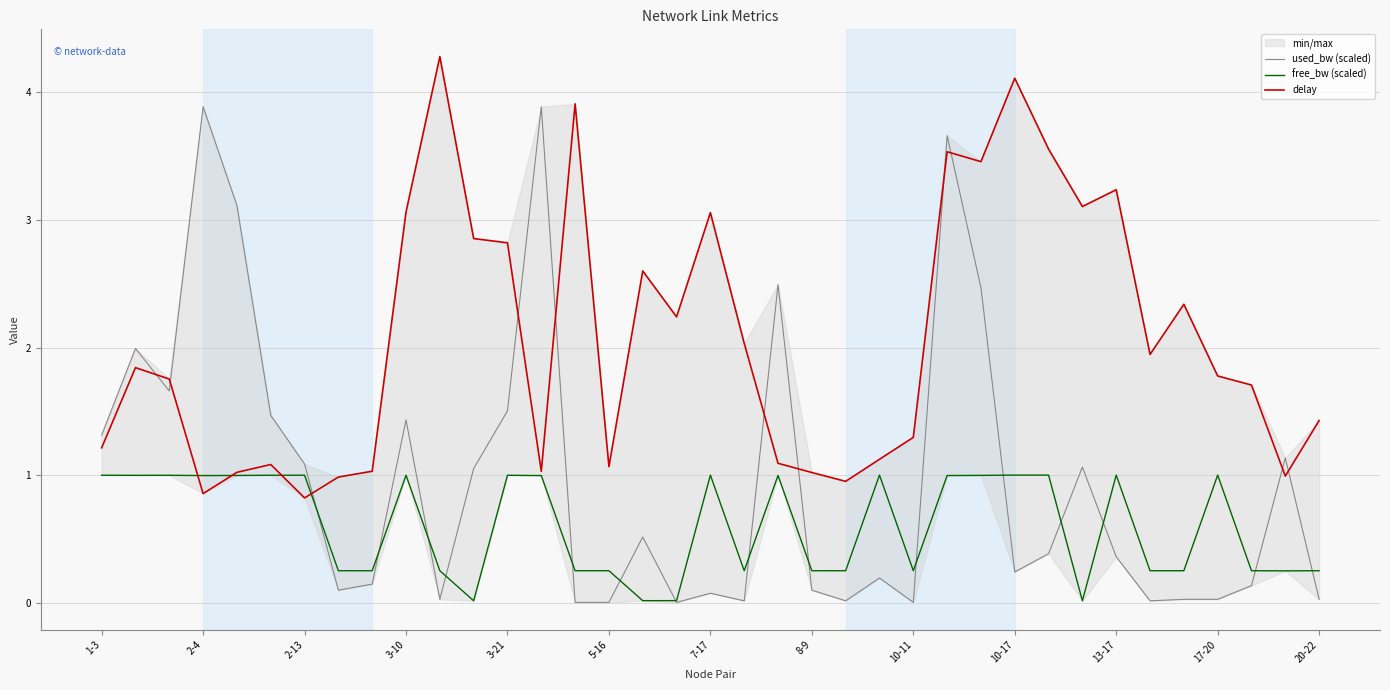

Does the chart have visible grid lines?

Yes